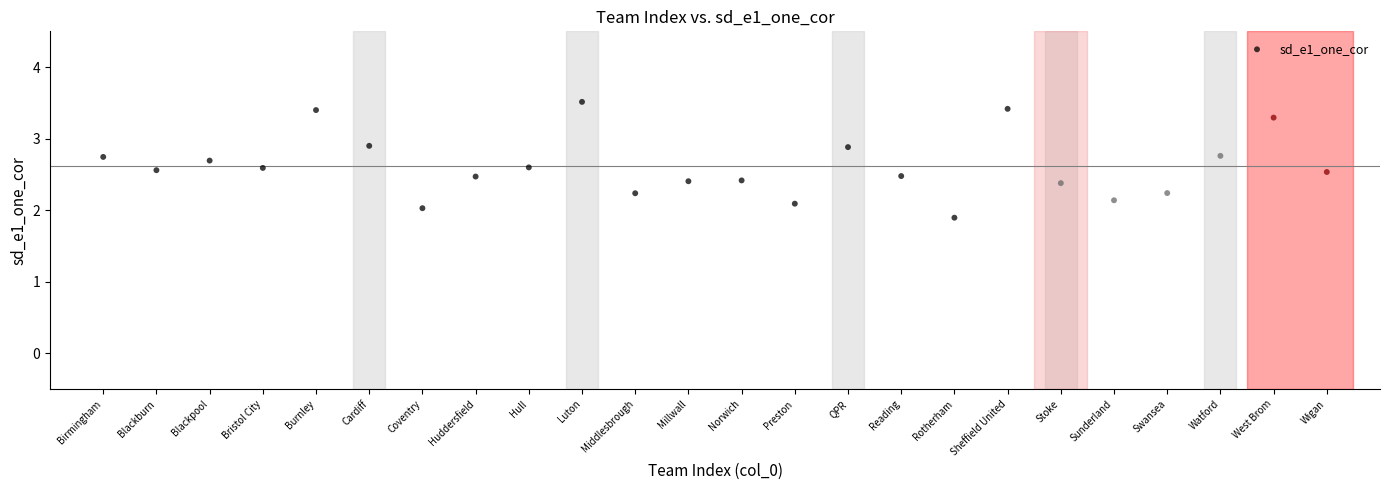

What is the range of X values (max minus min)?

23.0